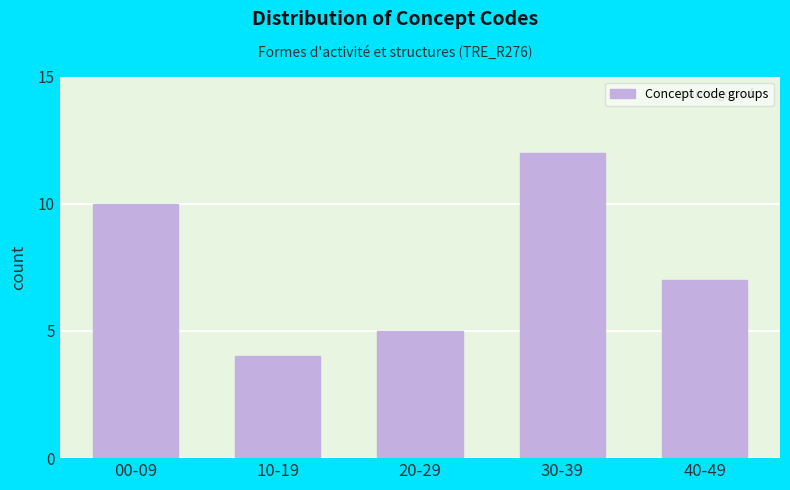

Reading left to right, extract all data points from this chart.

10	4	5	12	7